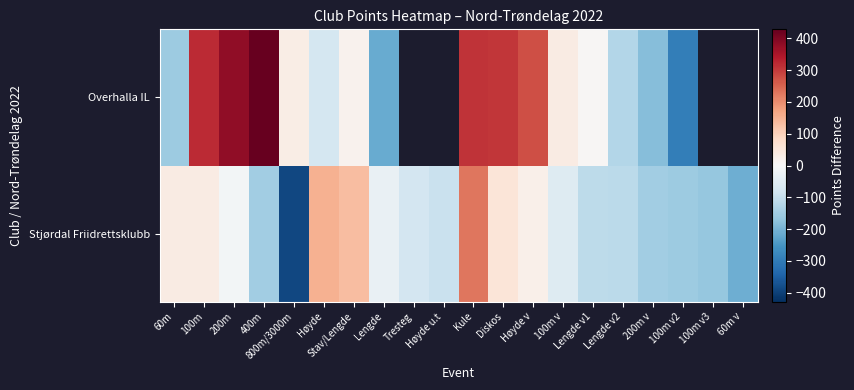

Which series has the largest total across all categories?

Stjørdal Friidrettsklubb